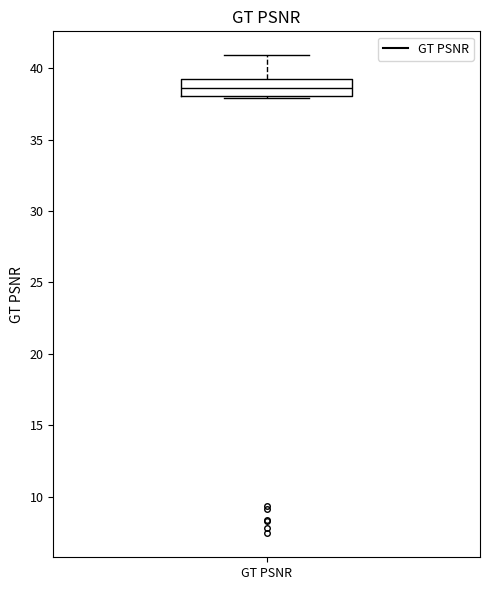

Transcribe this box plot: give where the median line is, the range the box spans, and where the two whiskers end, as read against the y-axis. The values are not printed on the chart, so give them approximately, as read against the axis.

median 38.5, box 38.0 to 39.5, whiskers 38.0 to 41.0